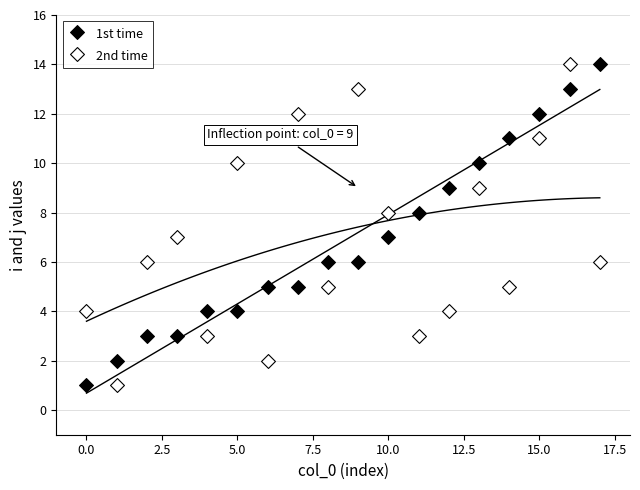

Across all data points, what is the range of Y values (max minus min)?

13